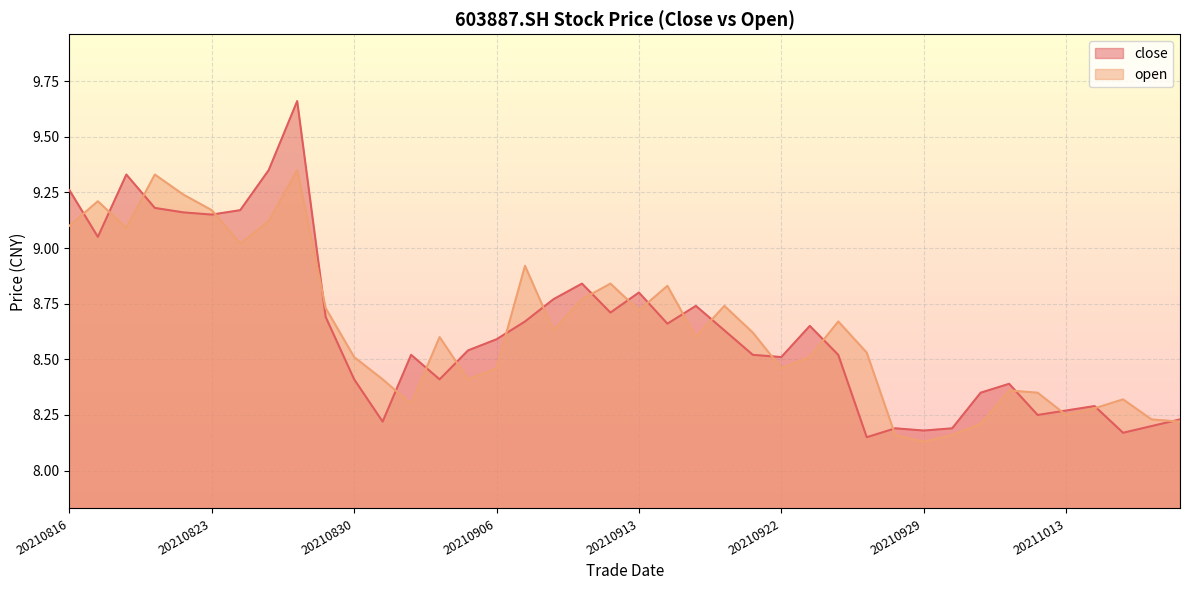

Which series changed the most between 20210915 and 20211012?

close